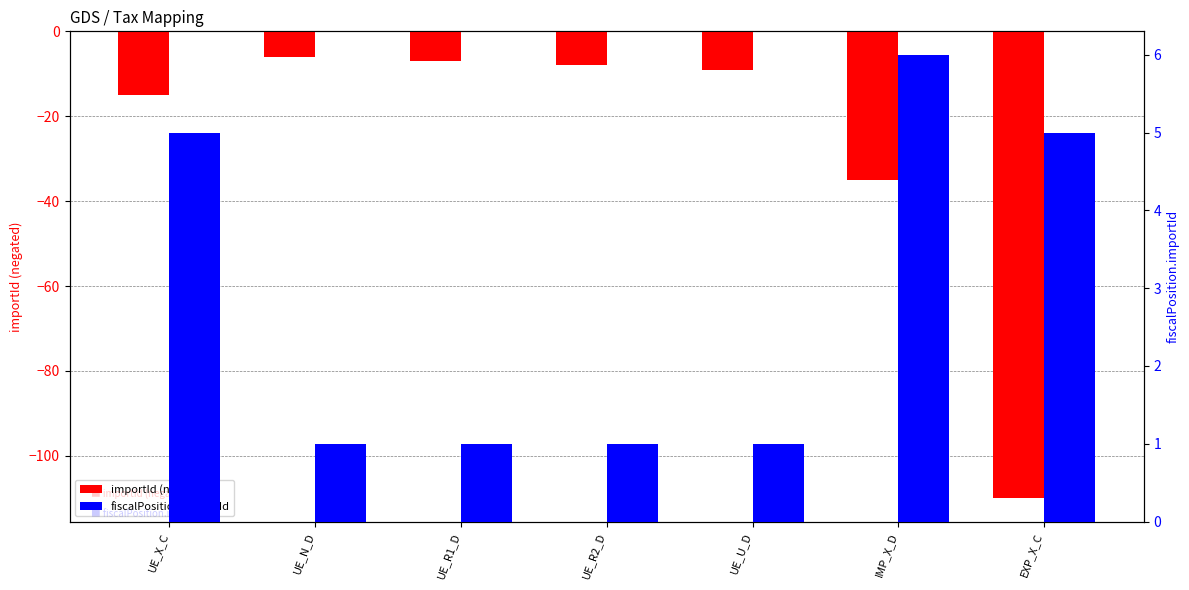

What is the value of the importId (negated) bar at the 6th from the left?

-35